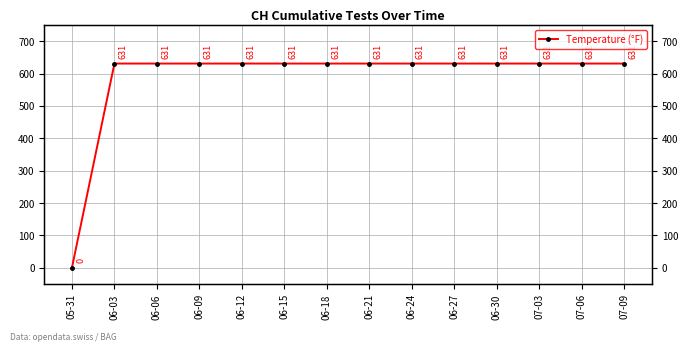

What is the label of the 4th point from the left?

06-09